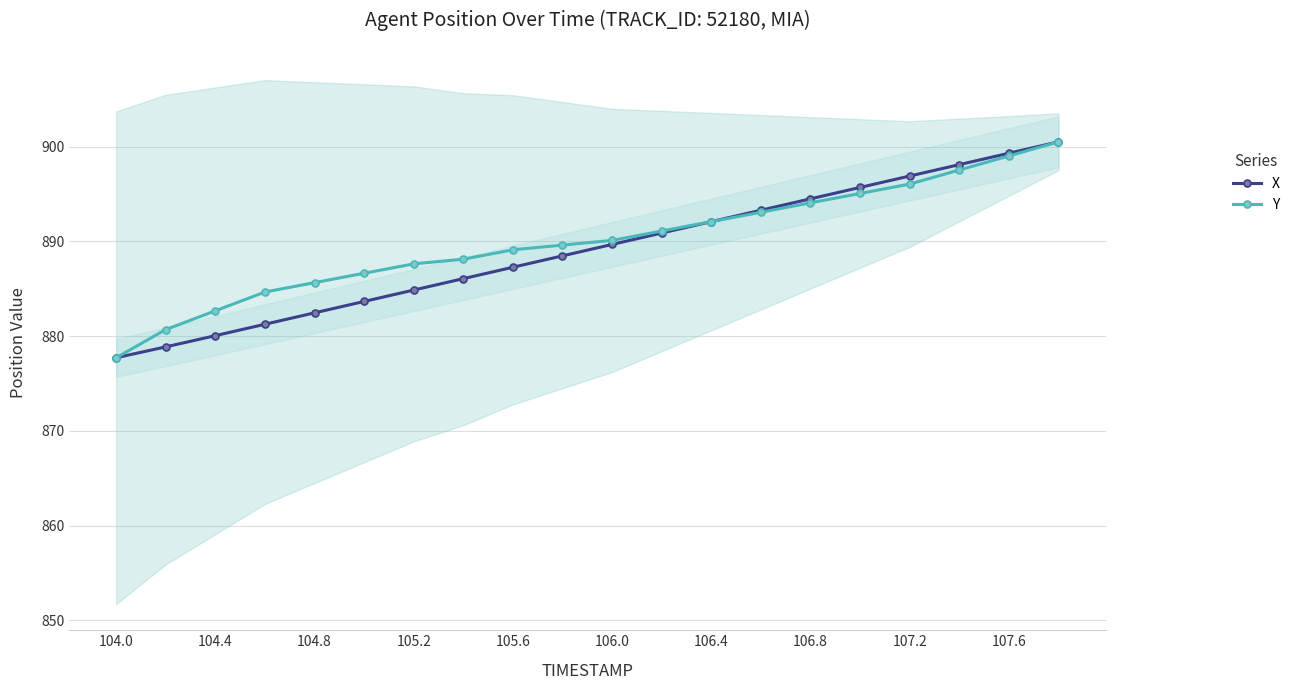

What is the maximum value for Y?

900.5